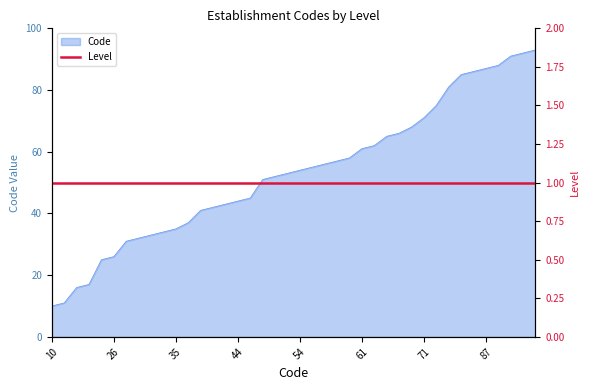

What is the value of the 15th point from the left?

43